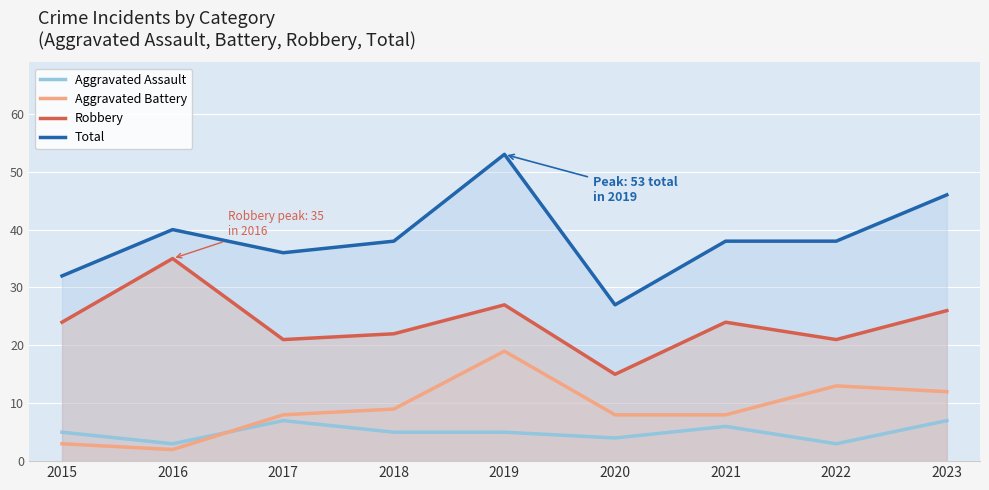

At which label is Robbery closest to 25?

2015